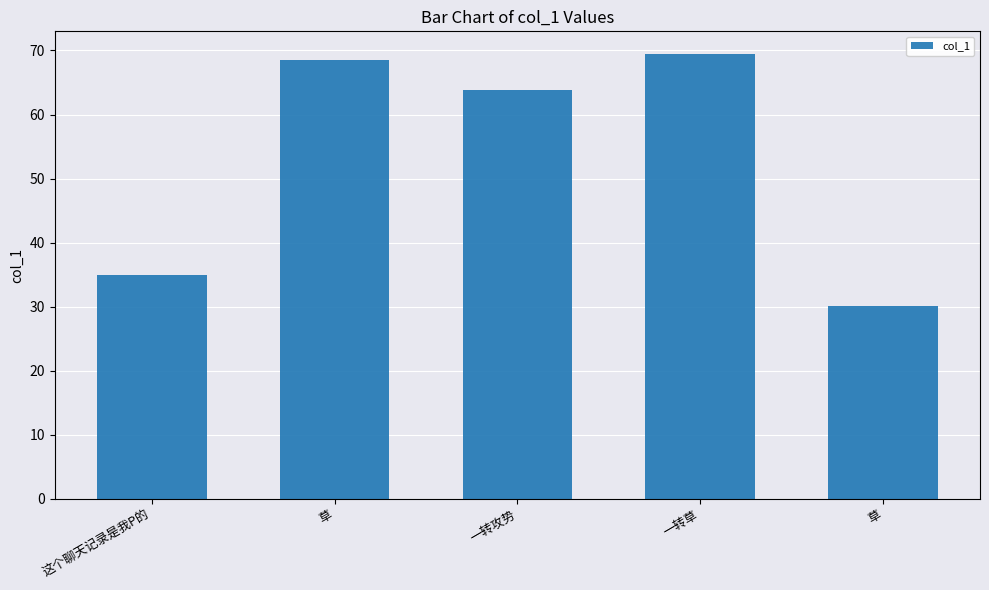

How many distinct data groups are displayed?

1